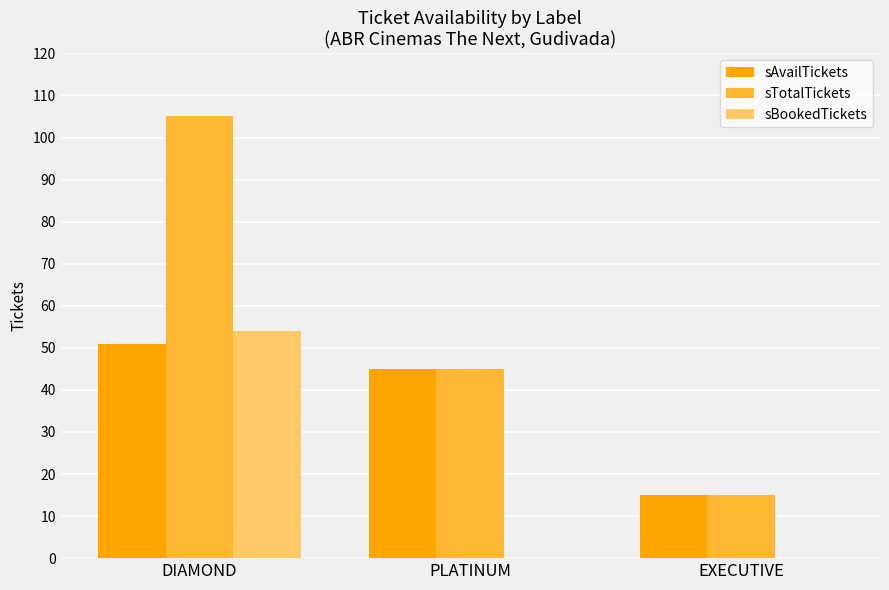

Which category has the highest value across all series?

DIAMOND